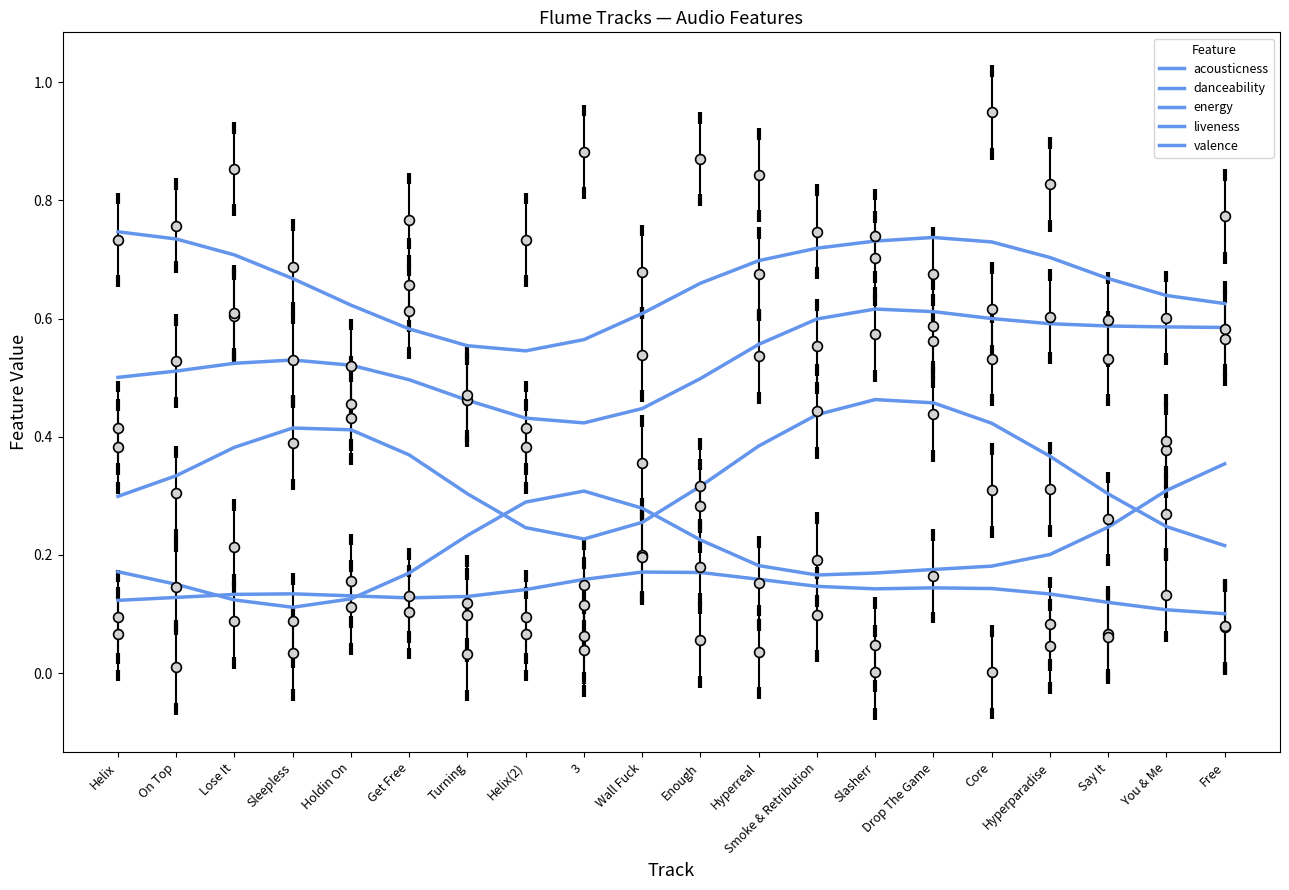

Which series reaches the minimum Y coordinate?

liveness